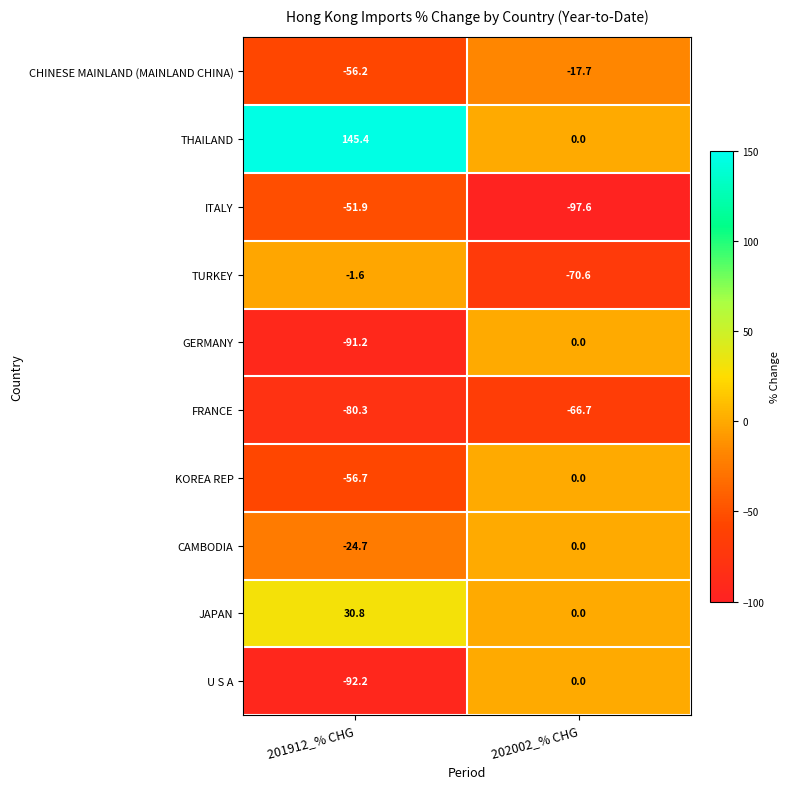

What is the total value across all series at 201912_% CHG?

-278.6